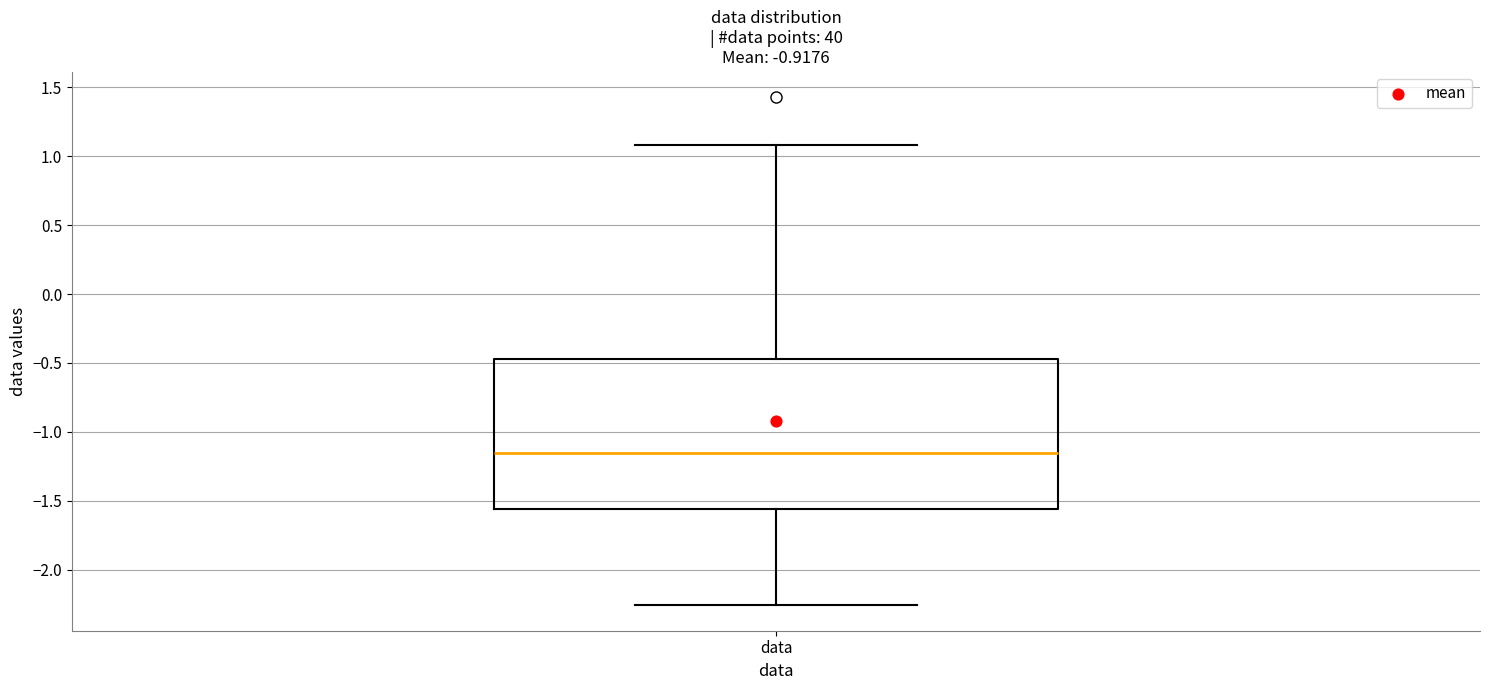

Transcribe this box plot: give where the median line is, the range the box spans, and where the two whiskers end, as read against the y-axis. The values are not printed on the chart, so give them approximately, as read against the axis.

median -1.15, box -1.55 to -0.45, whiskers -2.25 to 1.10